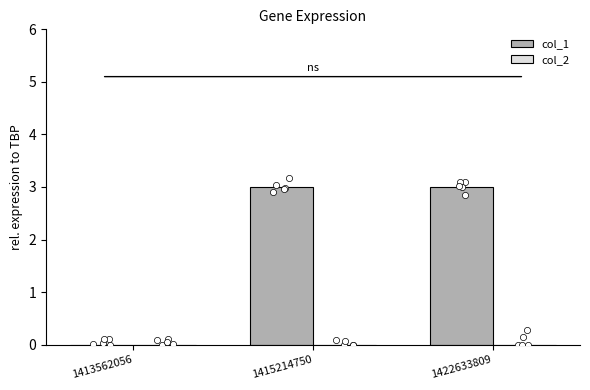

At which category is the sum across all series the highest?

1415214750